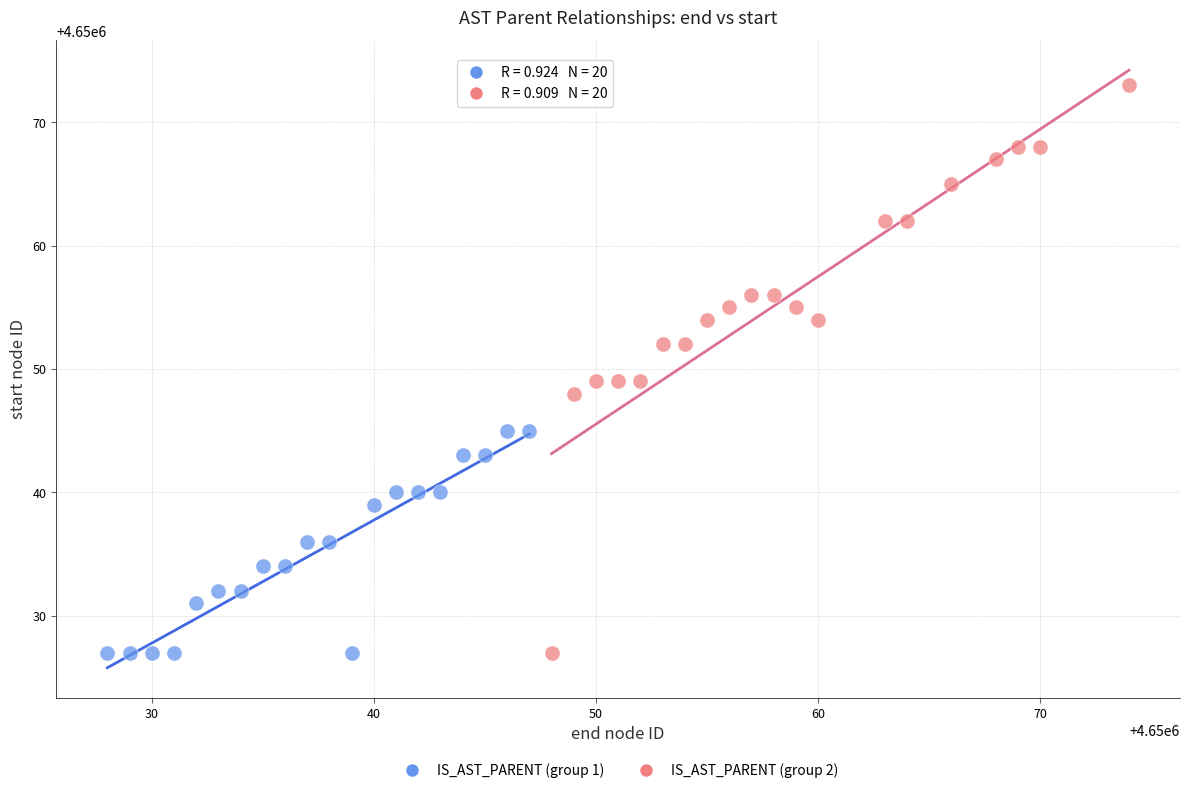

Which series has the largest Y range (max minus min)?

IS_AST_PARENT (group 2)